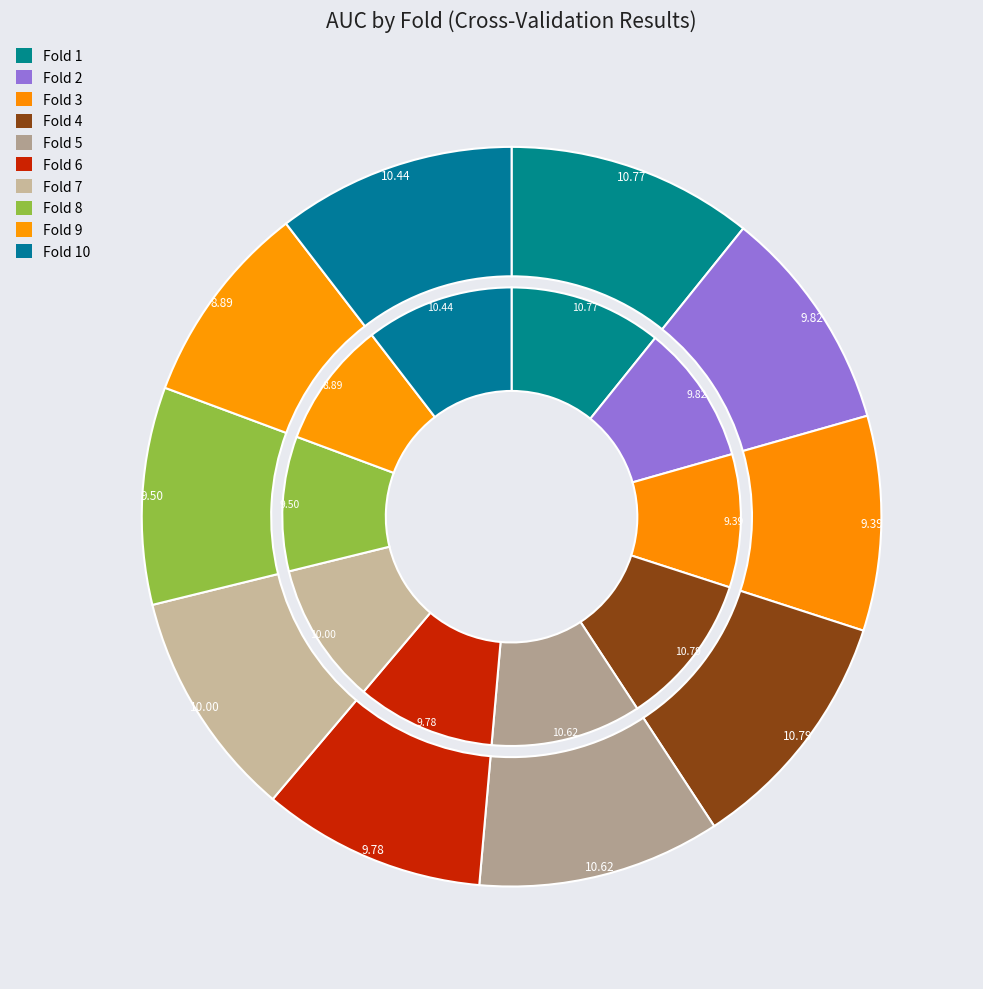

Does Fold 2 represent more than half of the total?

No